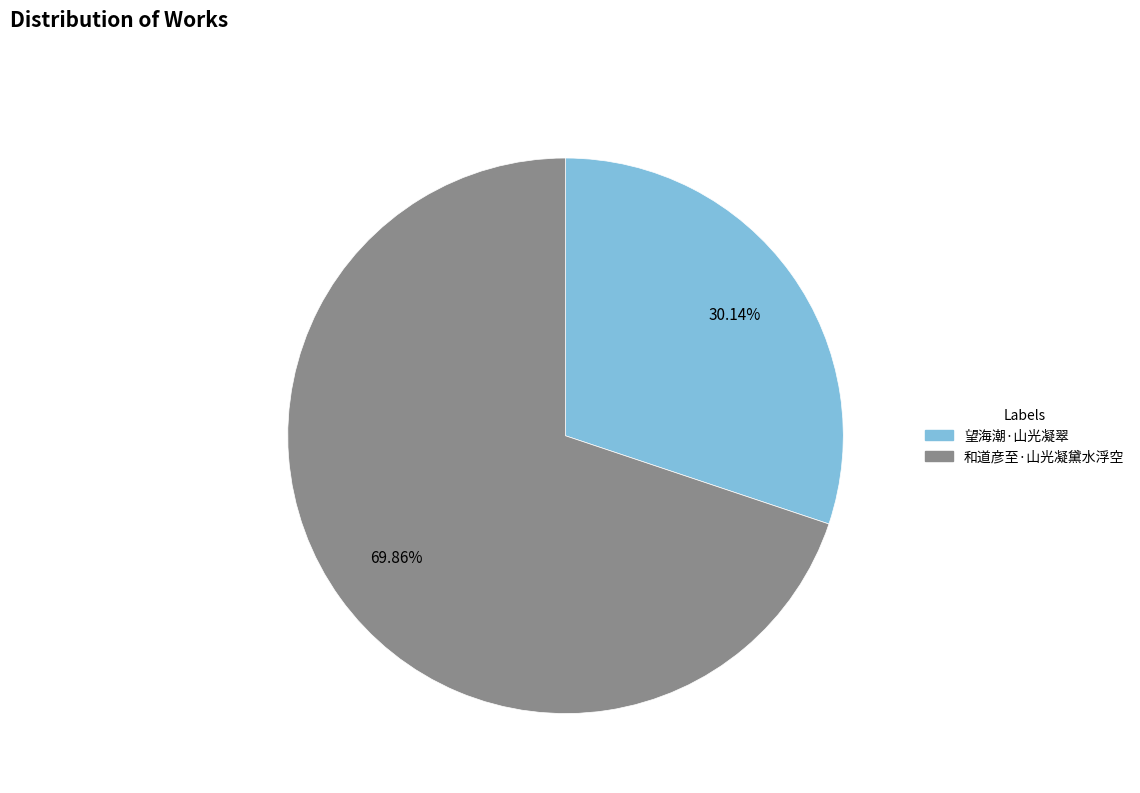

What percentage is the 望海潮·山光凝翠 slice, to the nearest percent?

30%